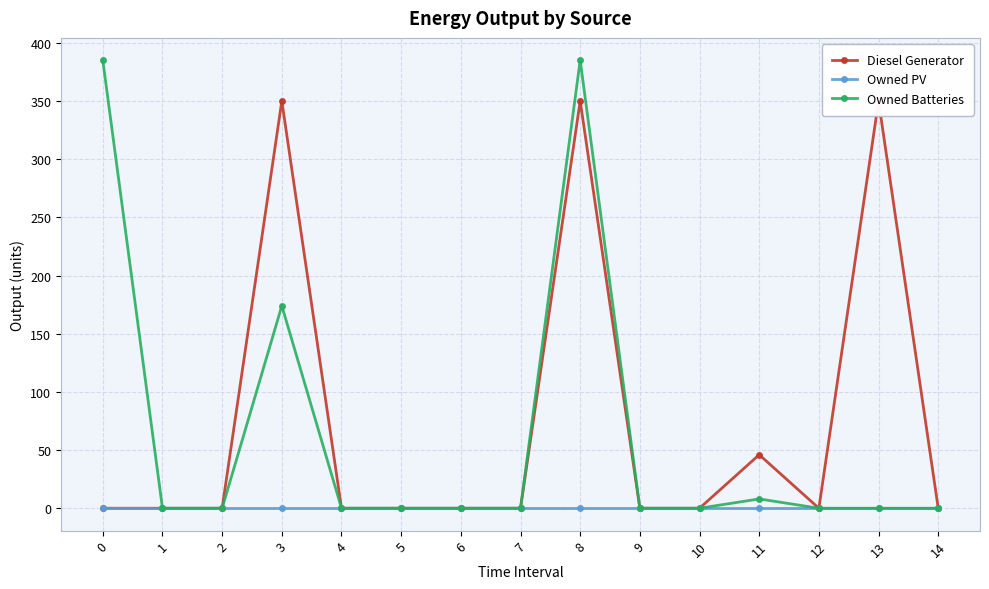

How many series are shown in this chart?

3